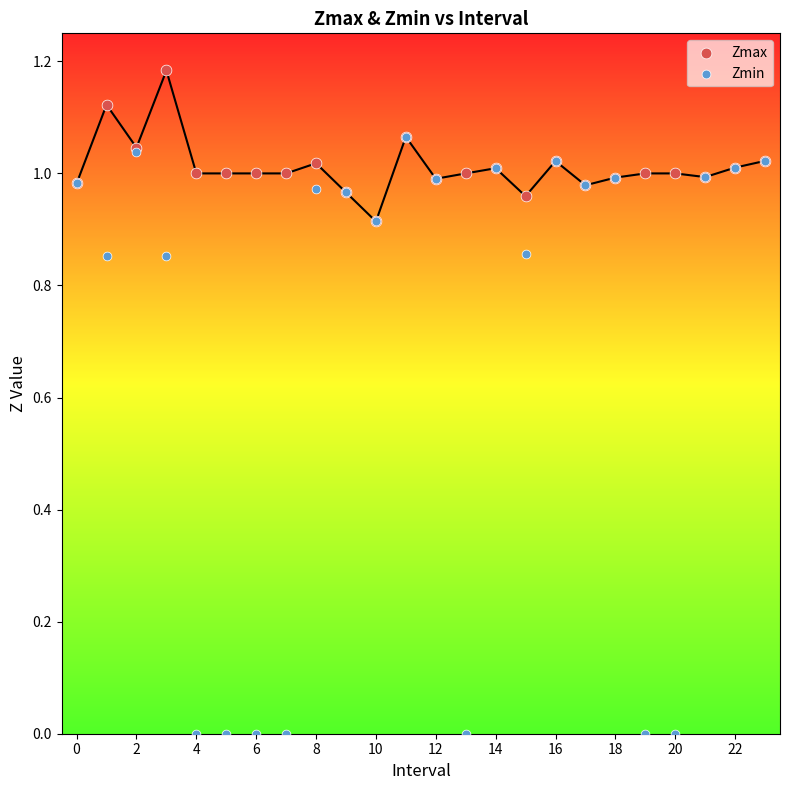

What are all the series names shown in the legend?

Zmax, Zmin